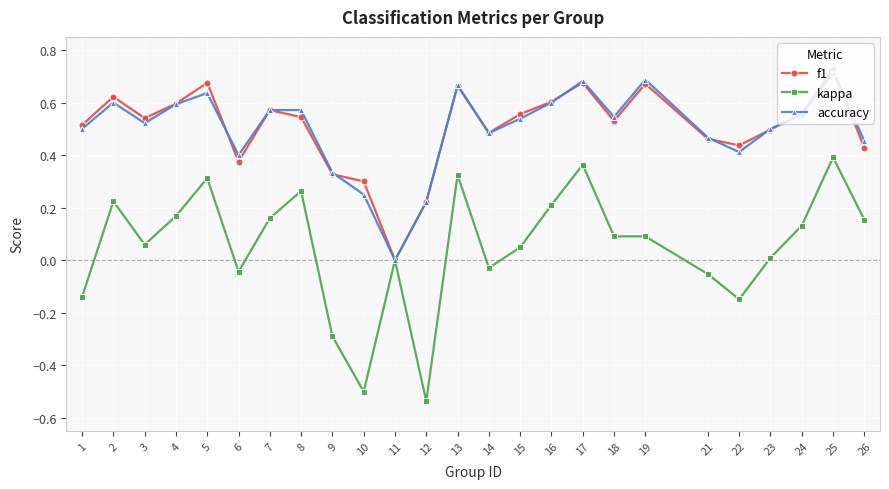

Is it true that accuracy equals 0.2 at 8?

False